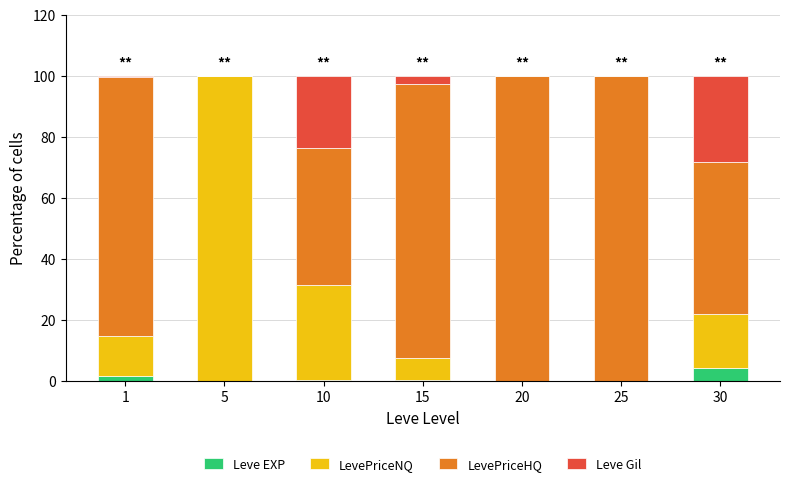

The Leve EXP series shows 0.2 at 15. True or false?

True